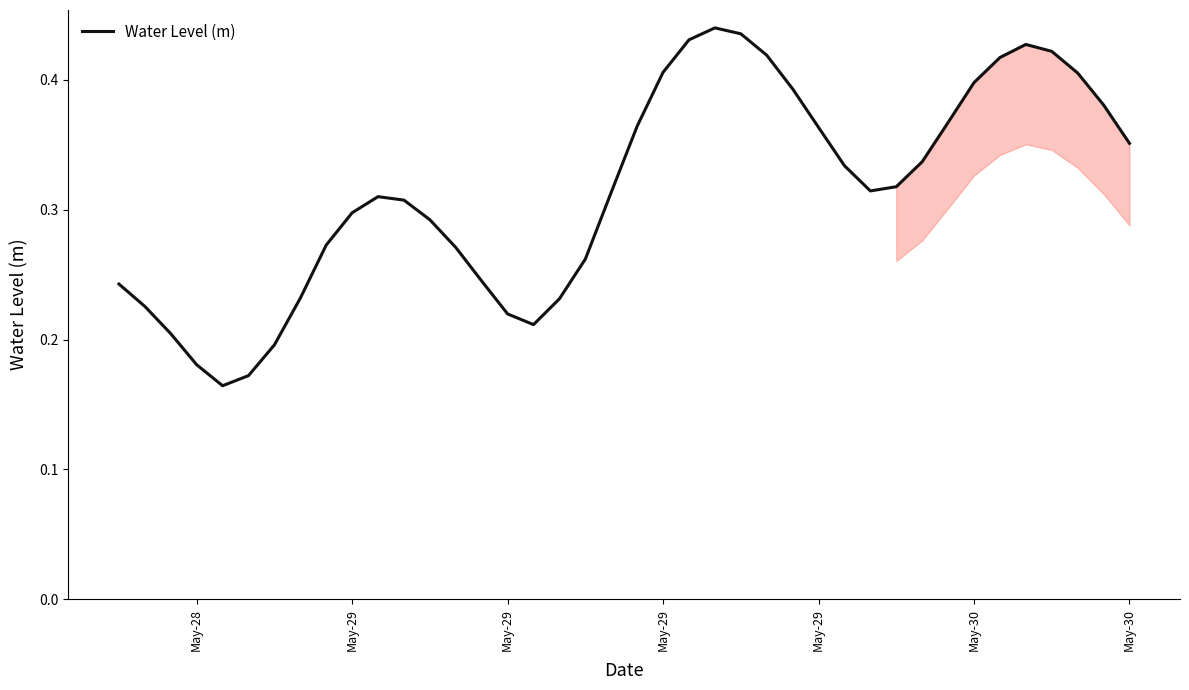

What is the value of the 28th point from the left?

0.4